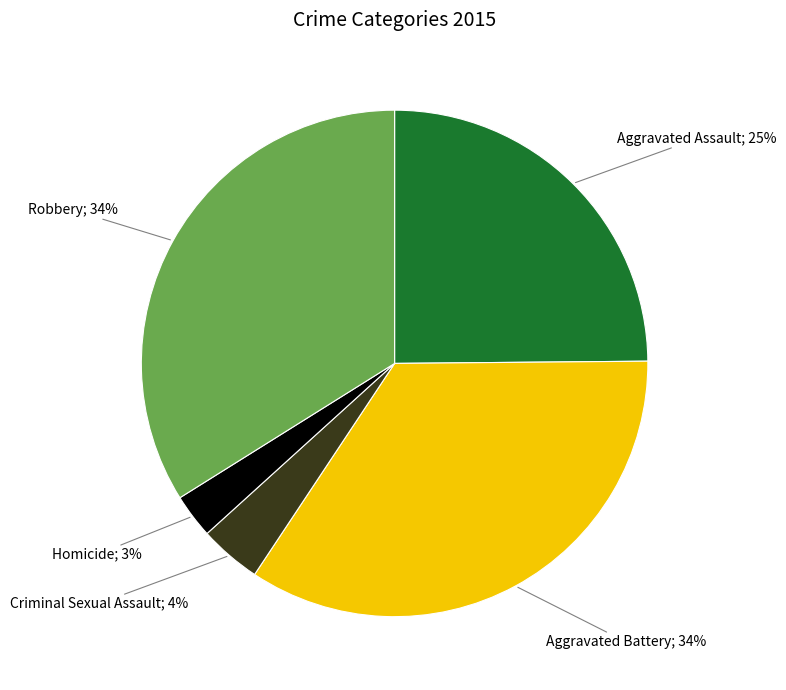

How many slices are in this pie chart?

5